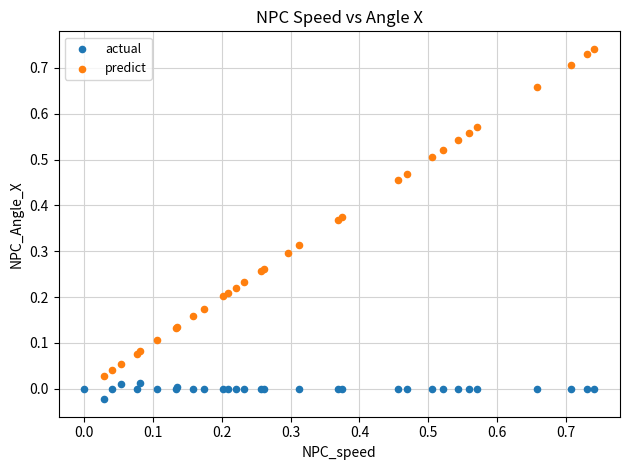

Which series has the largest Y range (max minus min)?

predict